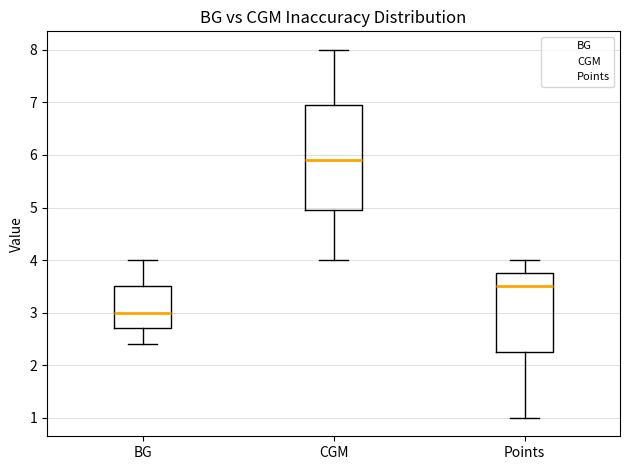

Where does the upper whisker of the box for Points end on the y-axis? The values are not printed on the chart, so give them approximately, as read against the axis.

4.0